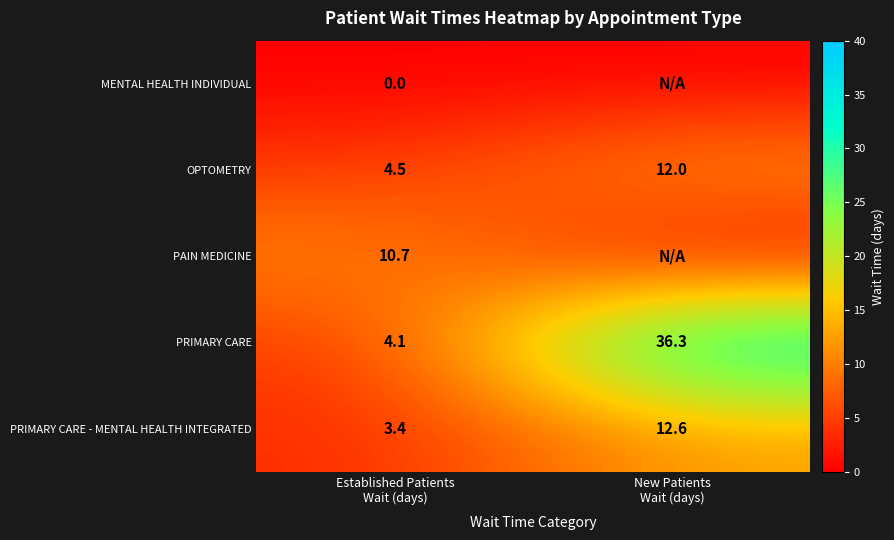

What is the maximum value for OPTOMETRY?

12.0